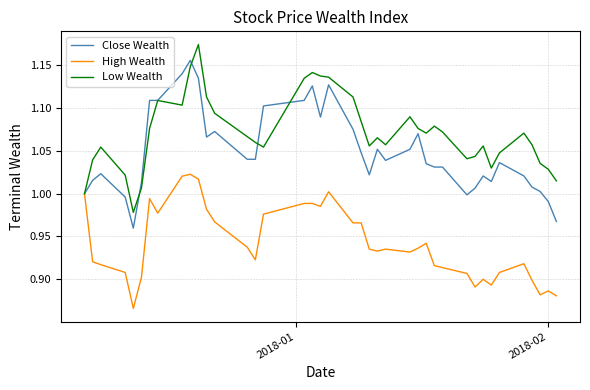

At how many categories does at least one series exceed 0?

40